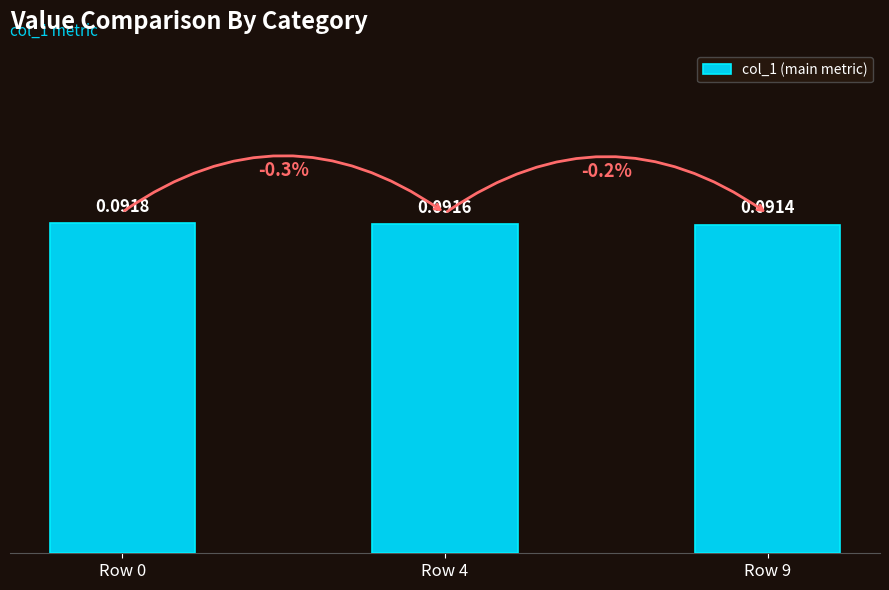

Which has a higher value, Row 9 or Row 0?

Row 0